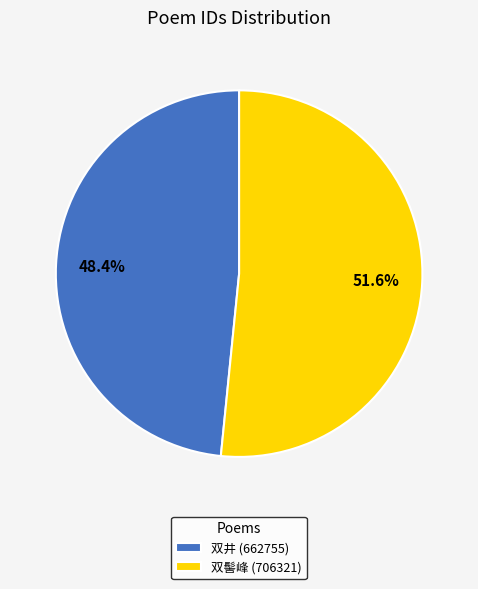

Between 双井 (662755) and 双髻峰 (706321), which is larger?

双髻峰 (706321)